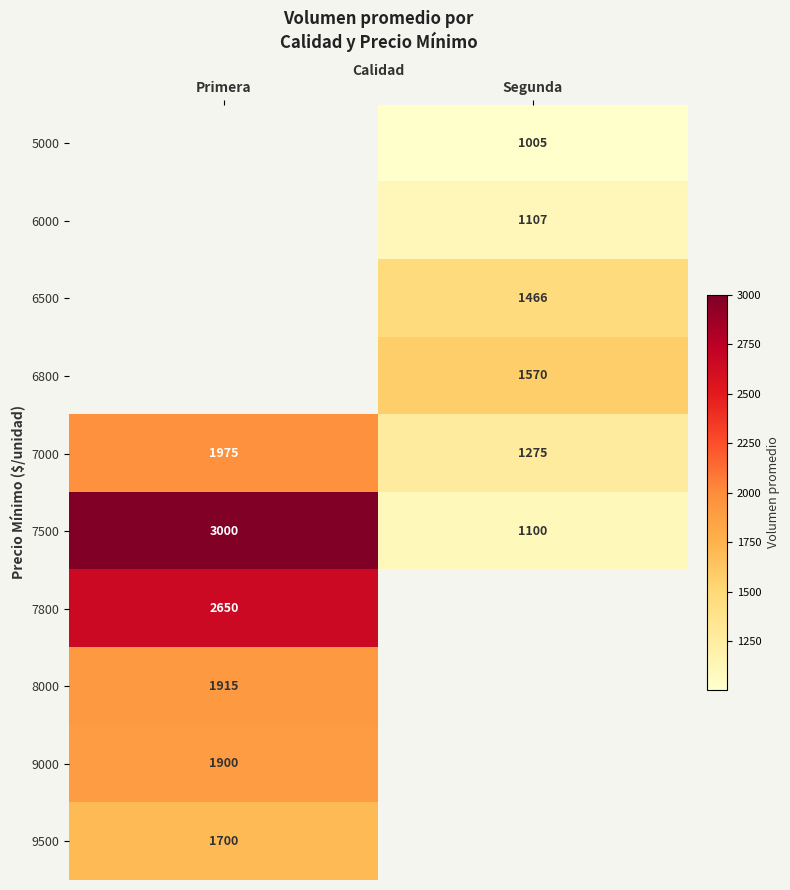

Is it true that 7500 equals 1467 at Segunda?

False